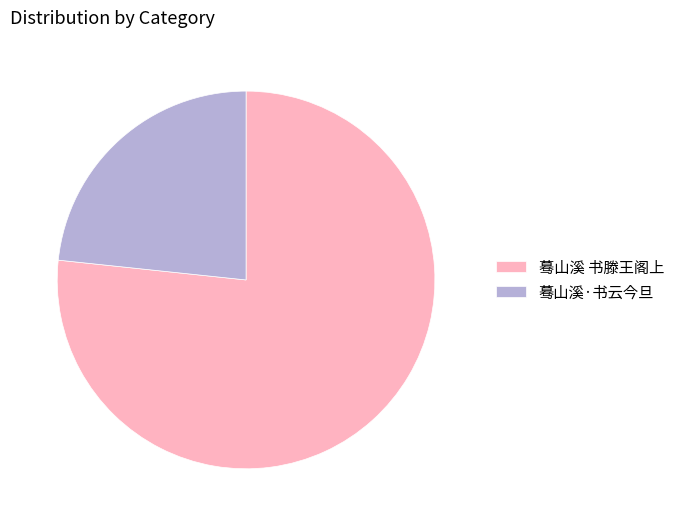

How many slices are in this pie chart?

2